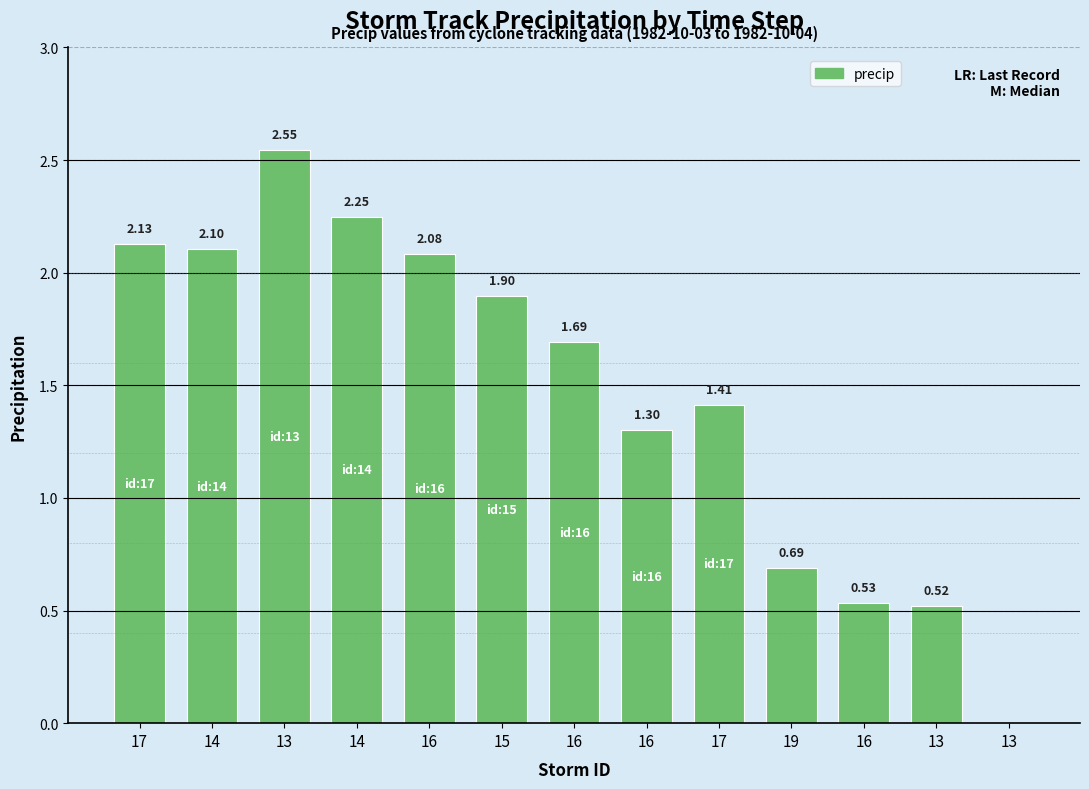

How many series are shown in this chart?

1